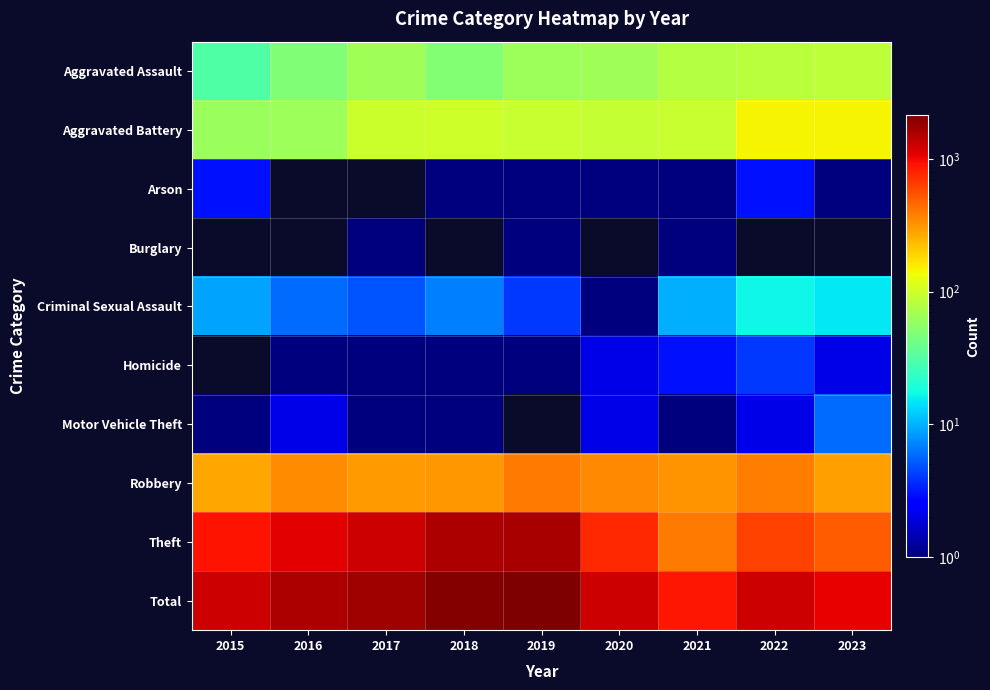

How many data points does each series have?

9